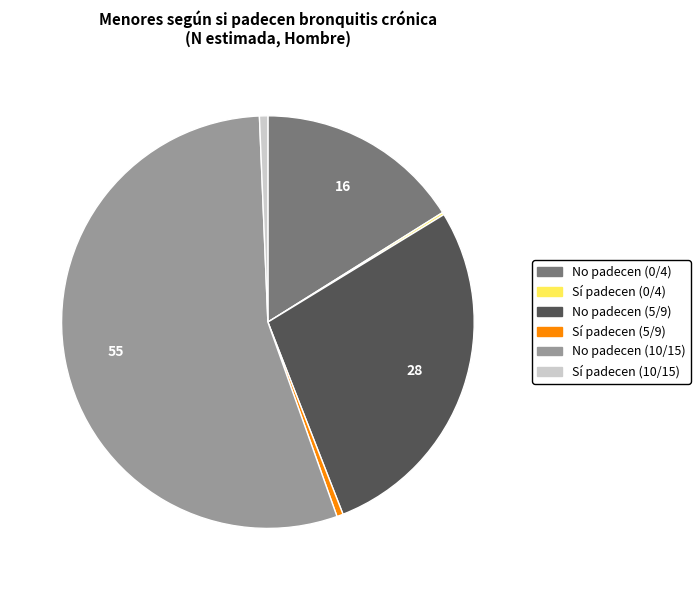

Is there any slice that represents more than half of the pie?

Yes